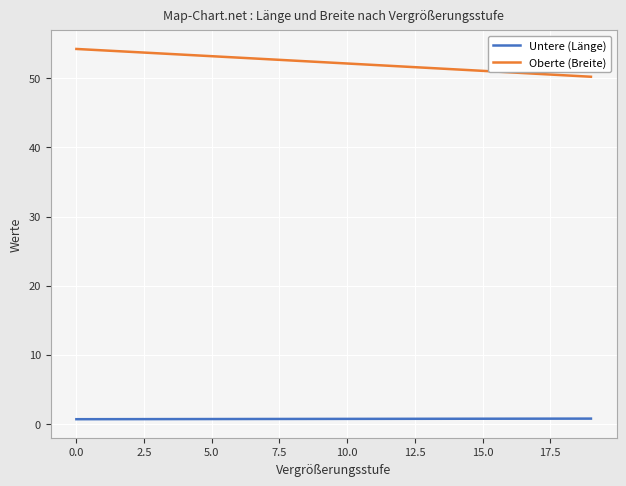

How many lines are shown in the chart?

2